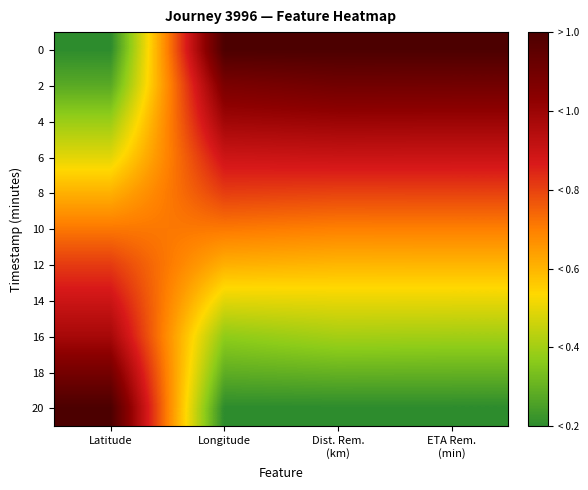

At how many categories does at least one series exceed 0?

4